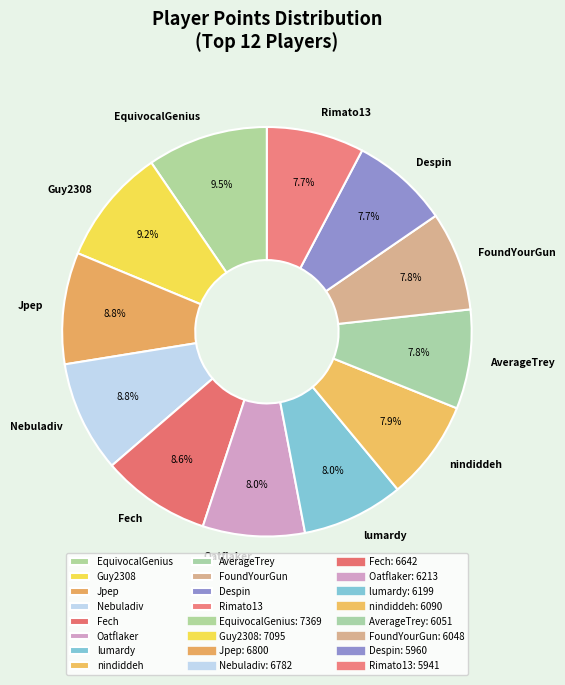

To the nearest percent, what is the combined percentage of Fech and Despin?

16%